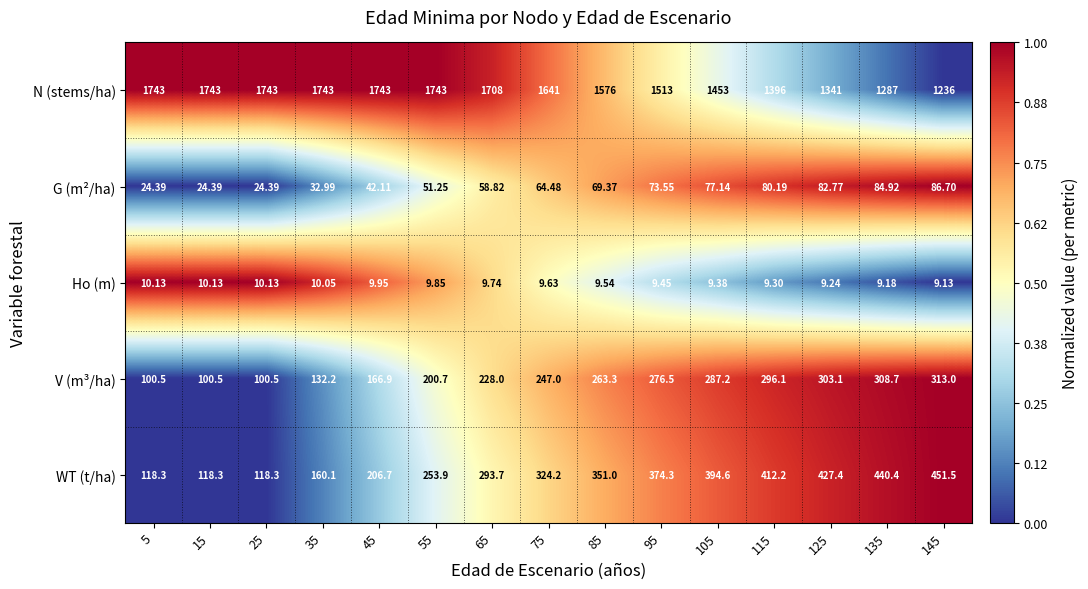

Is the value of WT (t/ha) at 135 greater than the value of N (stems/ha) at 85?

No